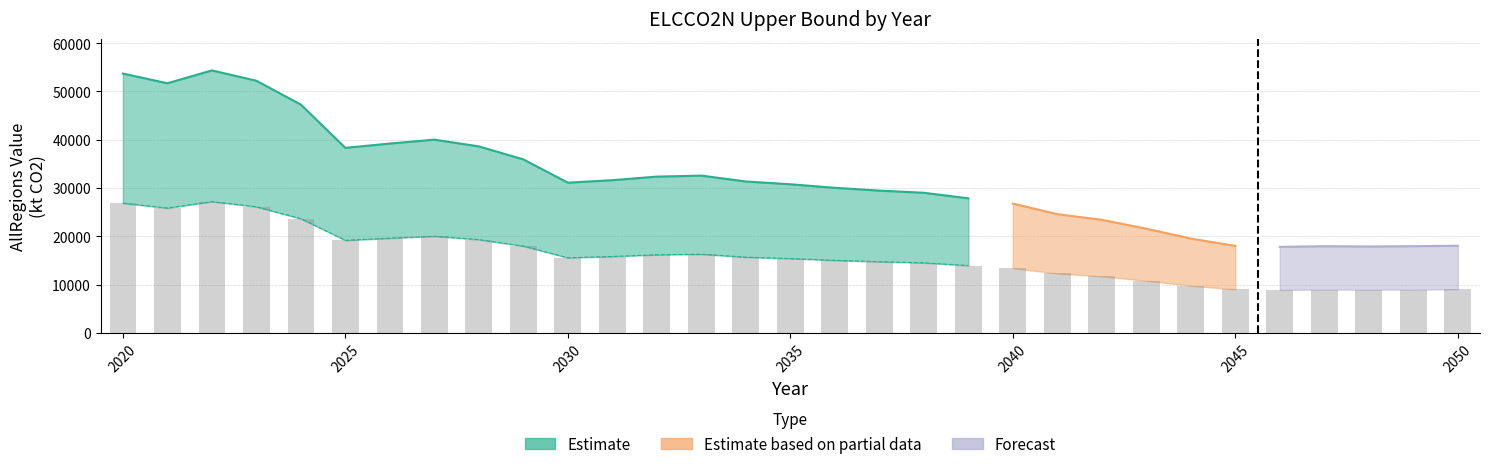

What is the spread (max minus min) of values at 2037?

29450.2